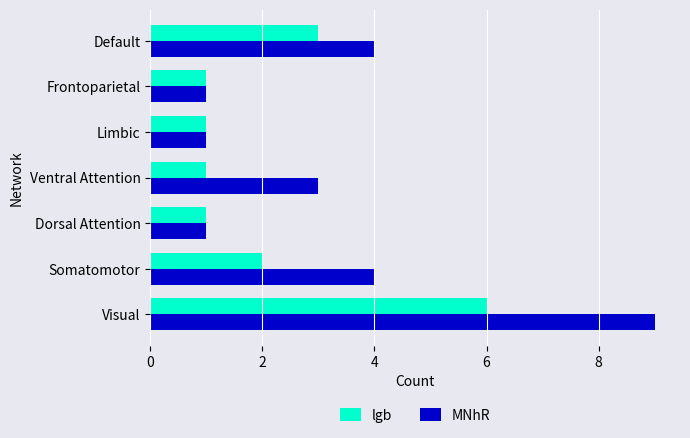

Count the number of categories in the chart.

7